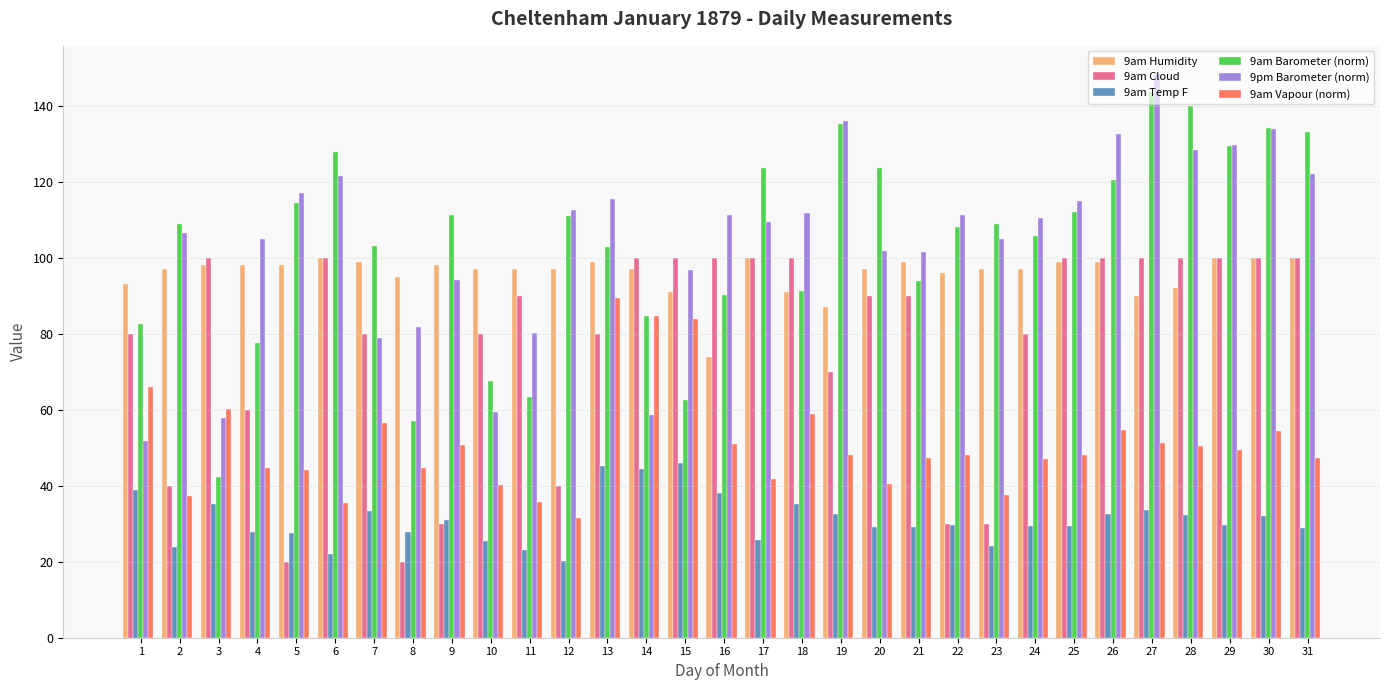

Which series has the largest range (max minus min)?

9am Barometer (norm)